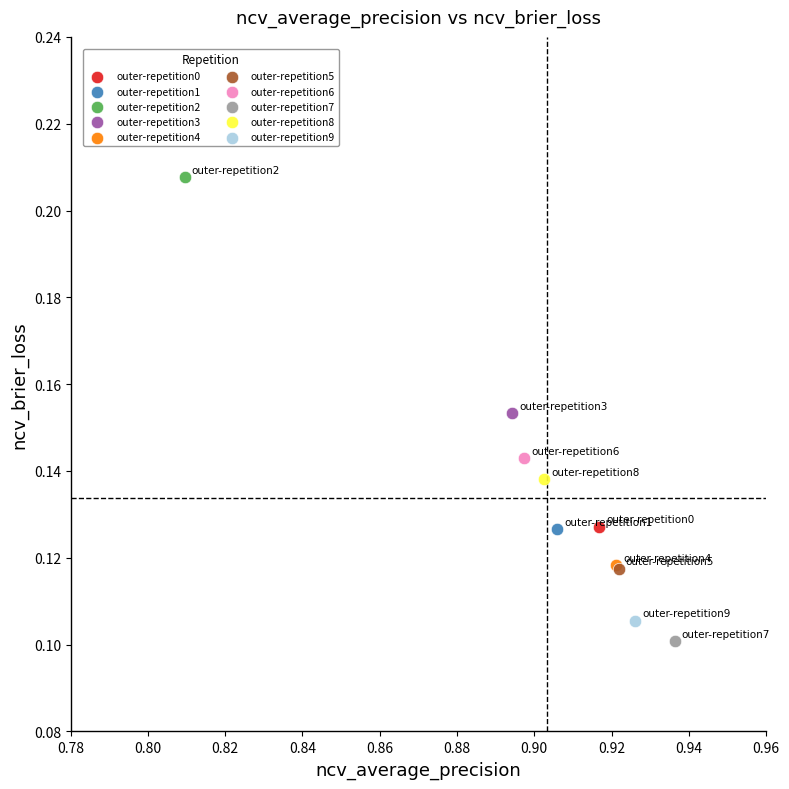

What are all the series names shown in the legend?

outer-repetition0, outer-repetition1, outer-repetition2, outer-repetition3, outer-repetition4, outer-repetition5, outer-repetition6, outer-repetition7, outer-repetition8, outer-repetition9